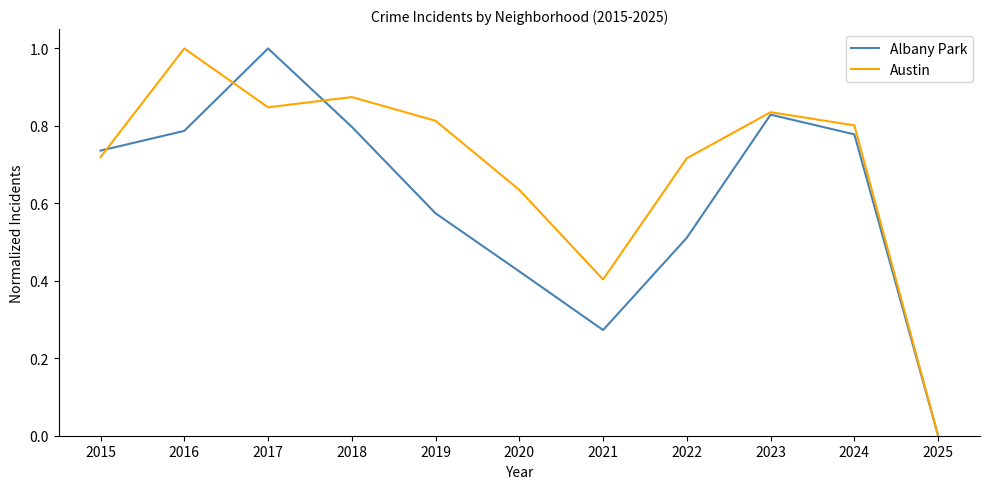

Rank the categories by Albany Park value from lowest to highest.

2025, 2021, 2020, 2022, 2019, 2015, 2024, 2016, 2018, 2023, 2017